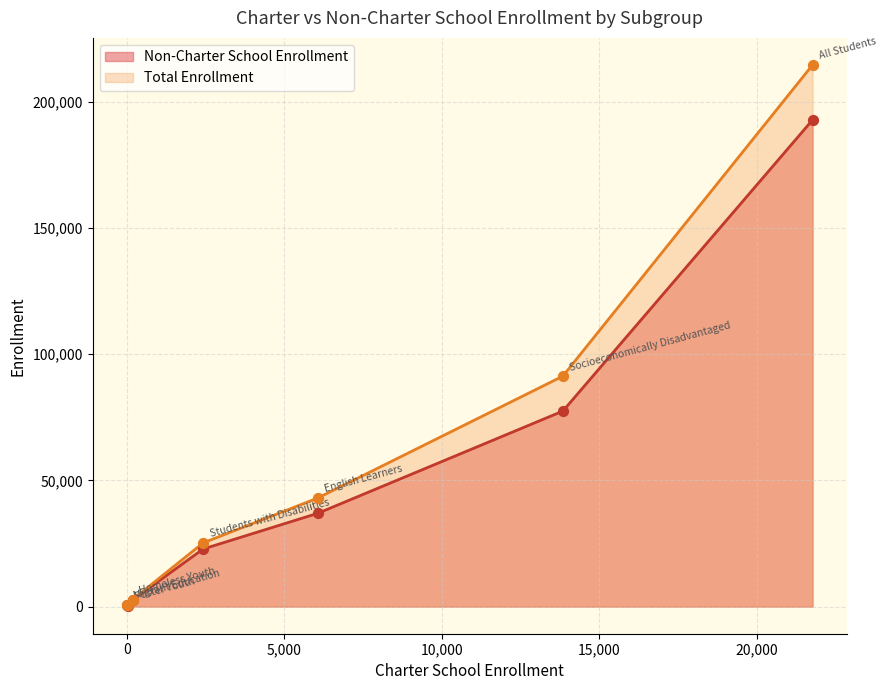

At how many categories does at least one series exceed 61494?

2